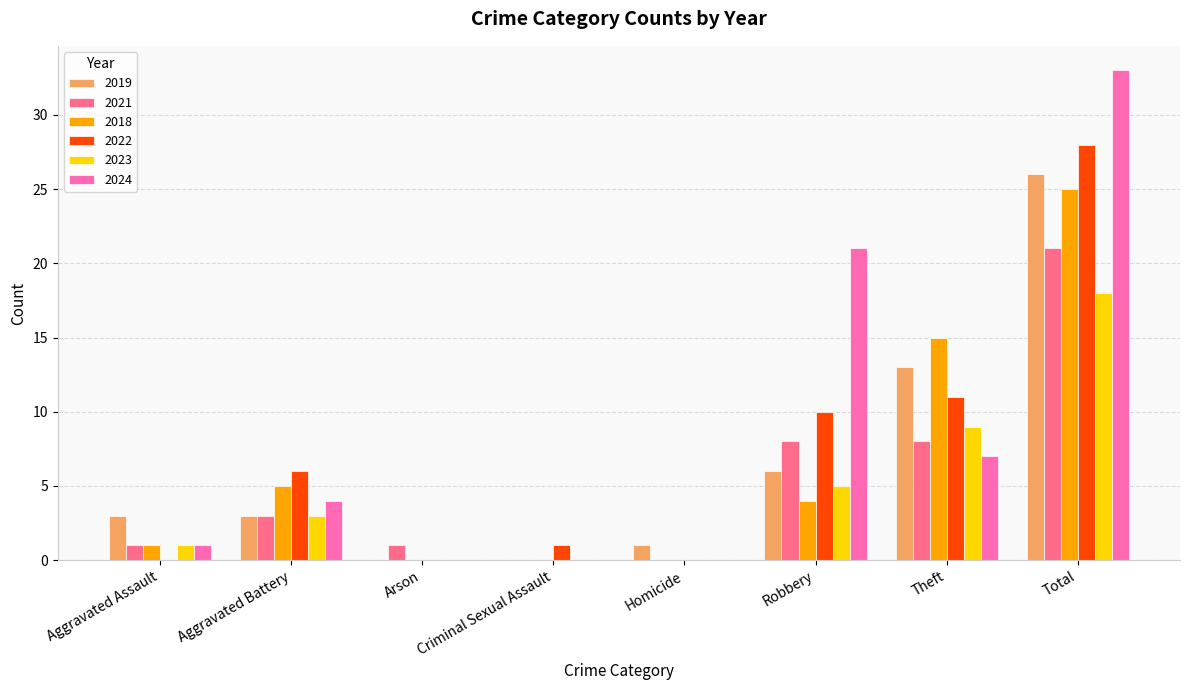

Reading left to right, what are all the values shown in this chart?

2019: 3	3	0	0	1	6	13	26
2021: 1	3	1	0	0	8	8	21
2018: 1	5	0	0	0	4	15	25
2022: 0	6	0	1	0	10	11	28
2023: 1	3	0	0	0	5	9	18
2024: 1	4	0	0	0	21	7	33